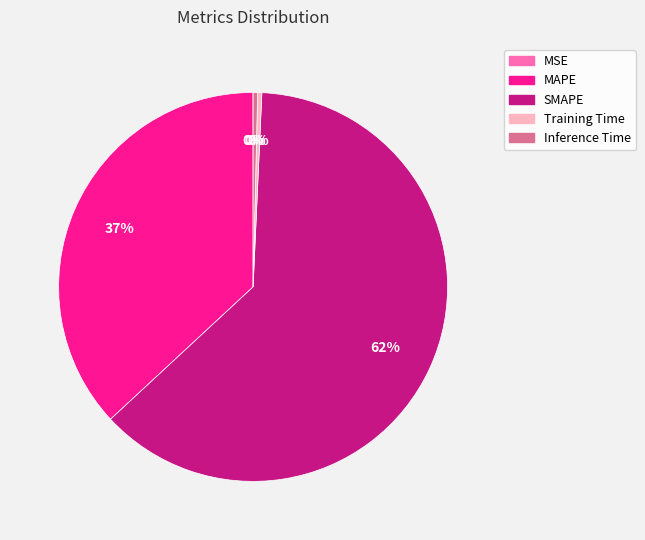

Which category has the biggest portion of the pie?

SMAPE